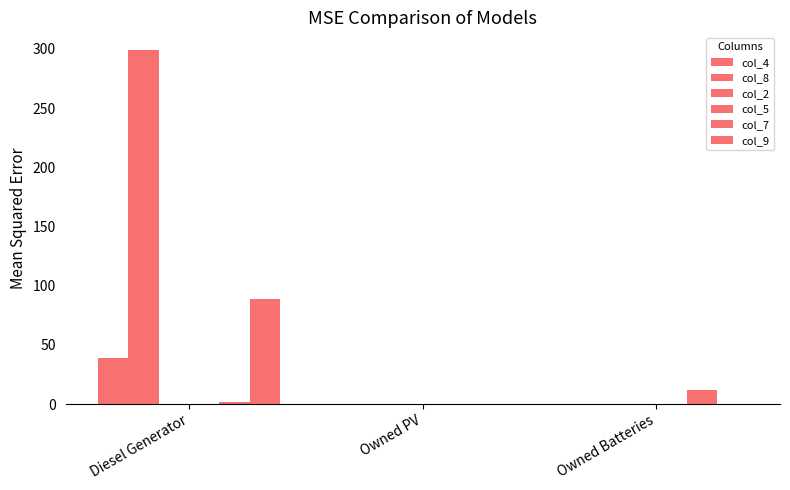

Reading left to right, extract all data points from this chart.

col_4: Diesel Generator=39.0	Owned PV=0.0	Owned Batteries=0.0
col_8: Diesel Generator=299.0	Owned PV=0.0	Owned Batteries=0.0
col_2: Diesel Generator=0.0	Owned PV=0.0	Owned Batteries=0.0
col_5: Diesel Generator=0.0	Owned PV=0.0	Owned Batteries=0.0
col_7: Diesel Generator=2.0	Owned PV=0.0	Owned Batteries=12.0
col_9: Diesel Generator=89.0	Owned PV=0.0	Owned Batteries=0.0